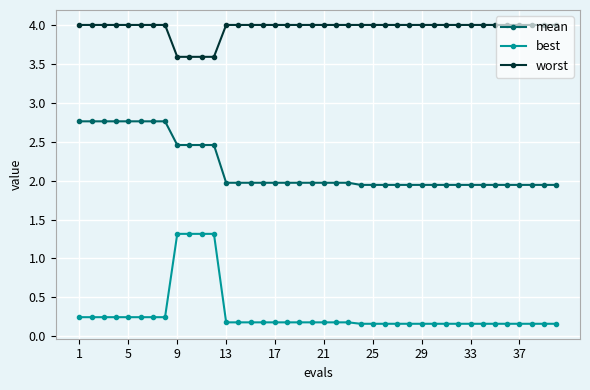

Which series has the largest total across all categories?

worst